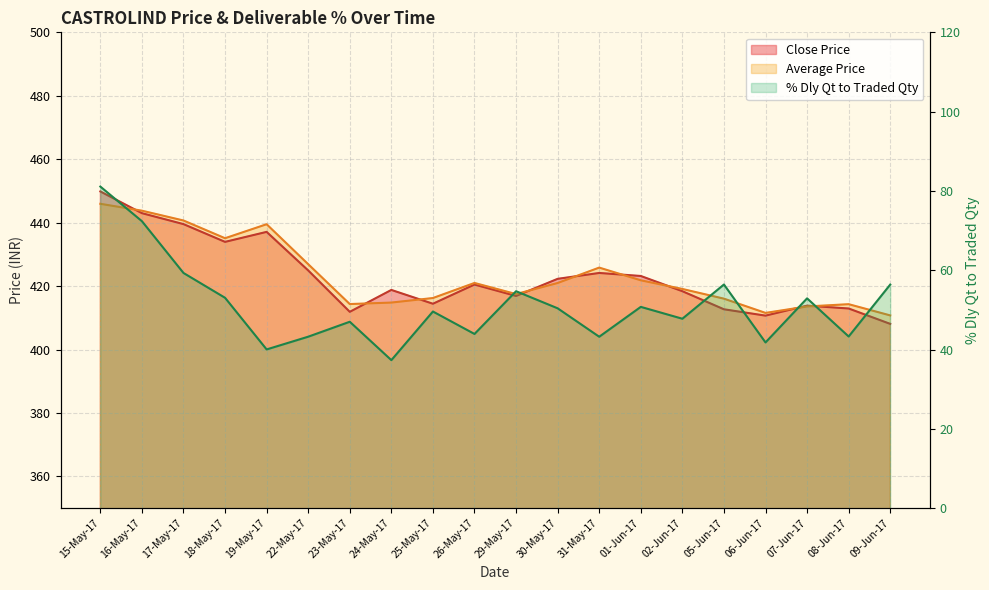

True or false: Average Price and % Dly Qt to Traded Qty cross at least once.

False